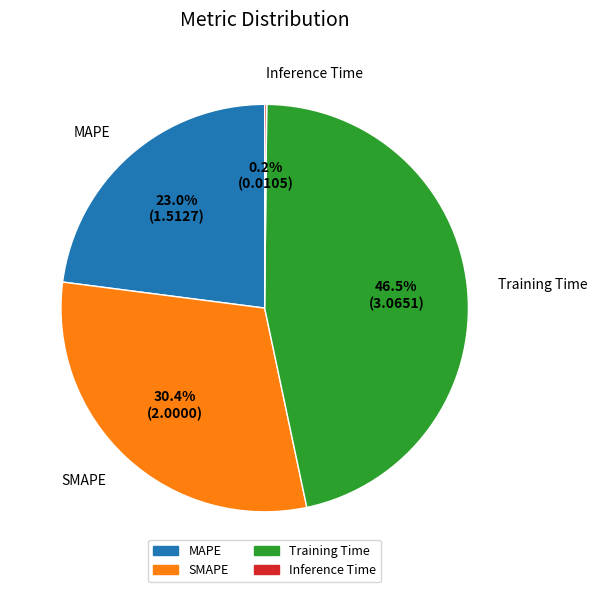

Between Training Time and MAPE, which is larger?

Training Time